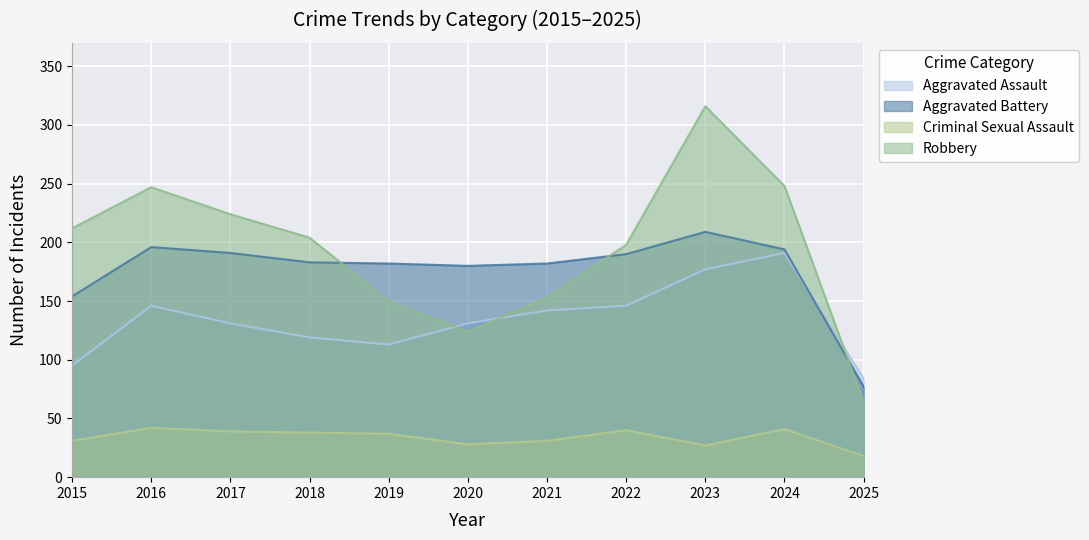

How many data points in Robbery are less than 204?

5